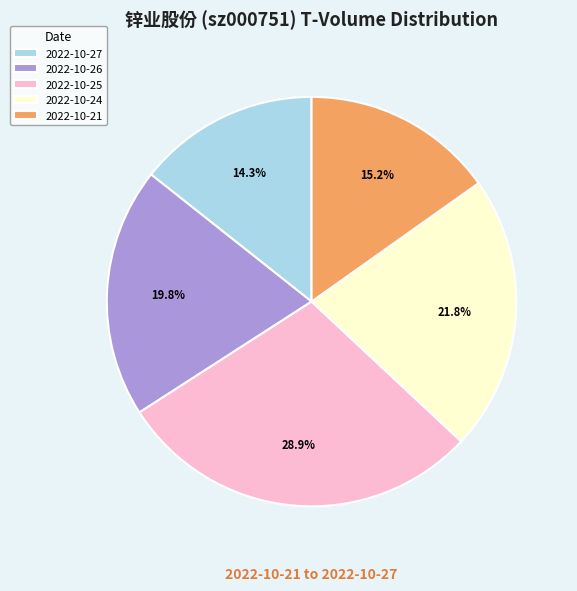

What is the smallest slice in the pie chart?

2022-10-27